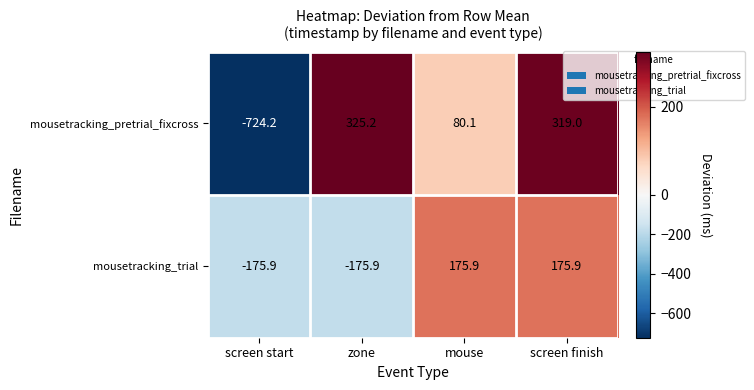

What is the difference between the mousetracking_trial values at mouse and screen start?

351.8